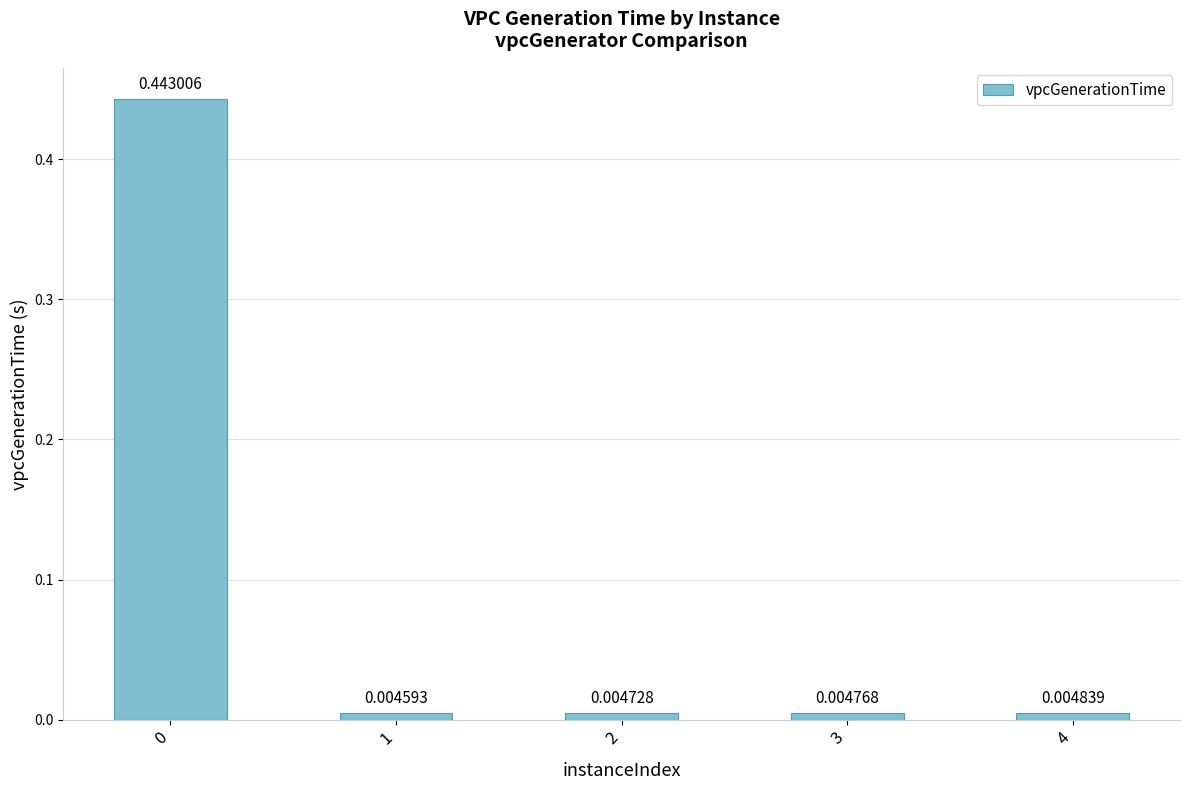

Between 3 and 2, which is larger?

3